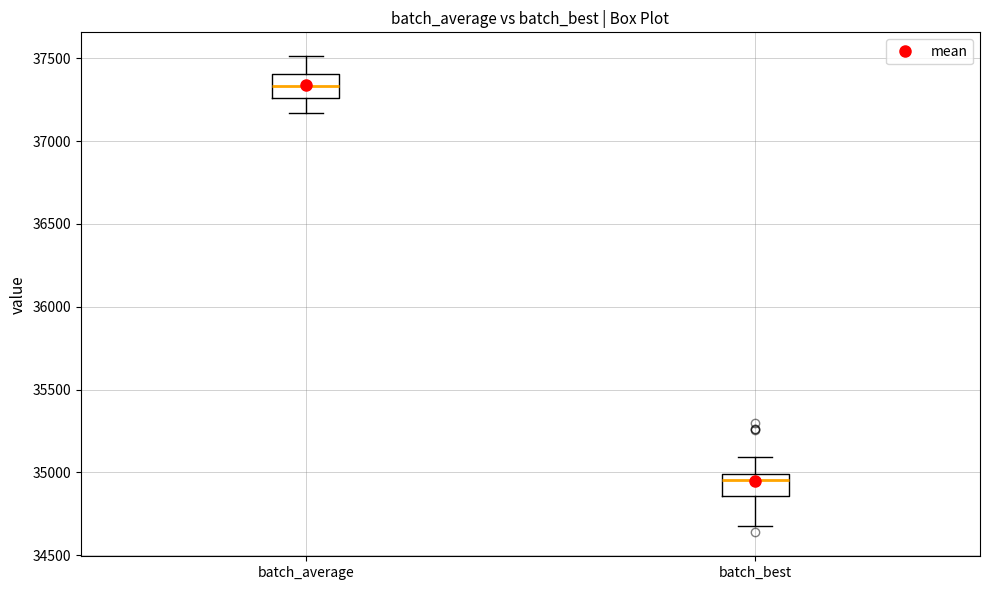

Reading left to right, read every box against the y-axis: the position of its median line, the range the box covers, and the ends of its whiskers. The values are not printed on the chart, so give them approximately, as read against the axis.

batch_average: median 37350, box 37250 to 37400, whiskers 37150 to 37500
batch_best: median 34950, box 34850 to 35000, whiskers 34700 to 35100